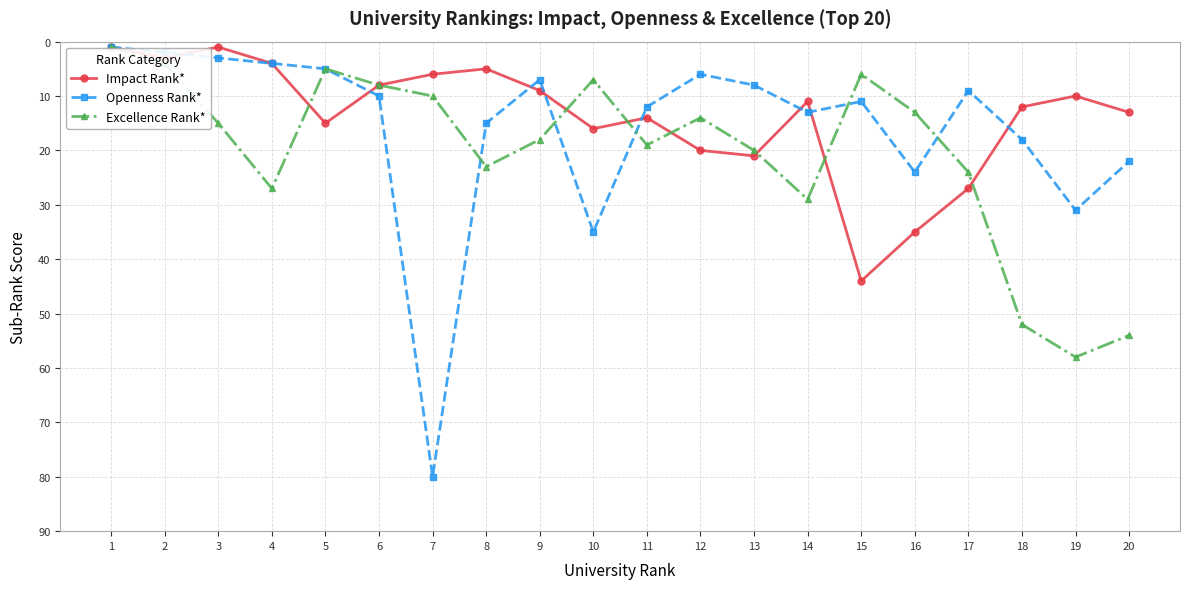

List the series in order of their peak value, lowest first.

Impact Rank*, Excellence Rank*, Openness Rank*